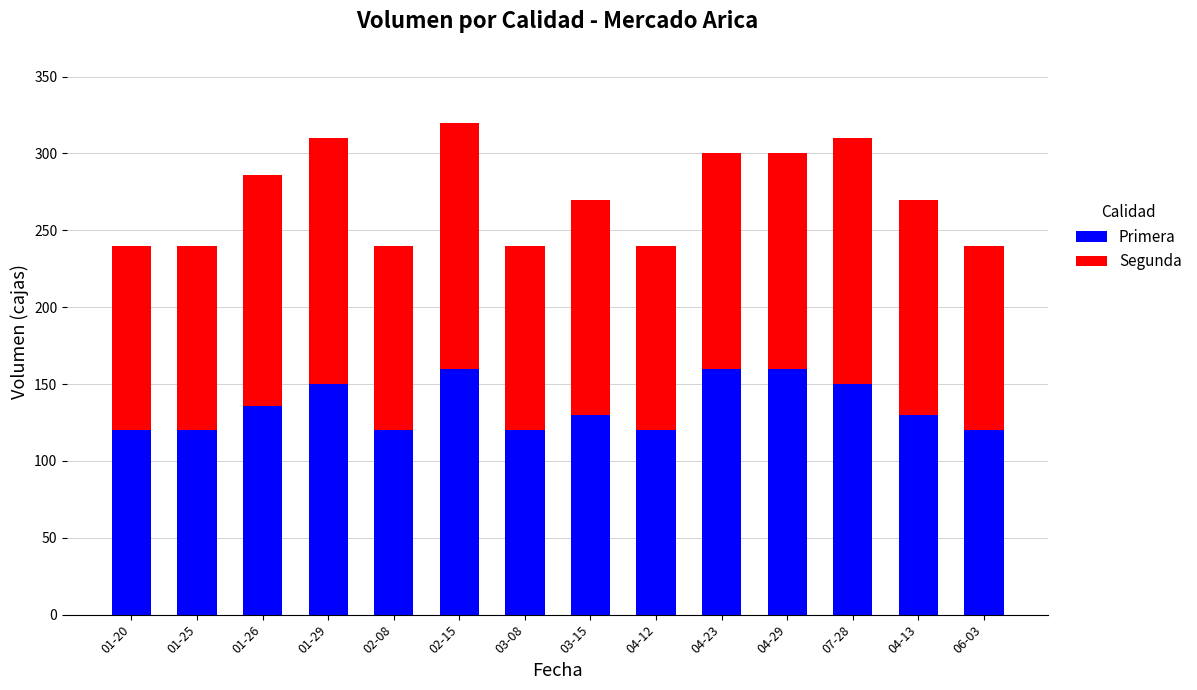

Reading left to right, what are the values for Primera?

01-20=120	01-25=120	01-26=136	01-29=150	02-08=120	02-15=160	03-08=120	03-15=130	04-12=120	04-23=160	04-29=160	07-28=150	04-13=130	06-03=120